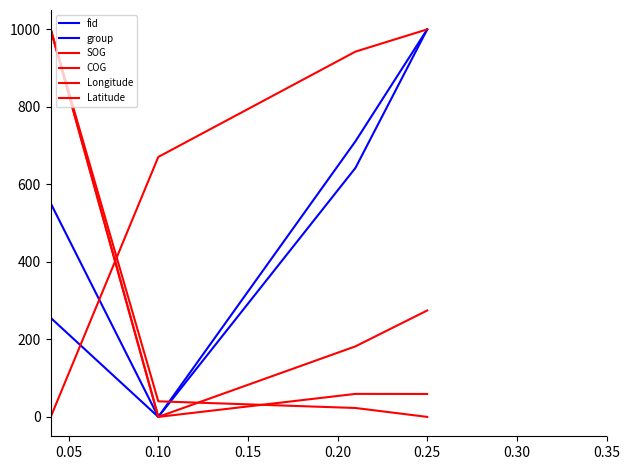

True or false: Latitude and Longitude cross at least once.

True